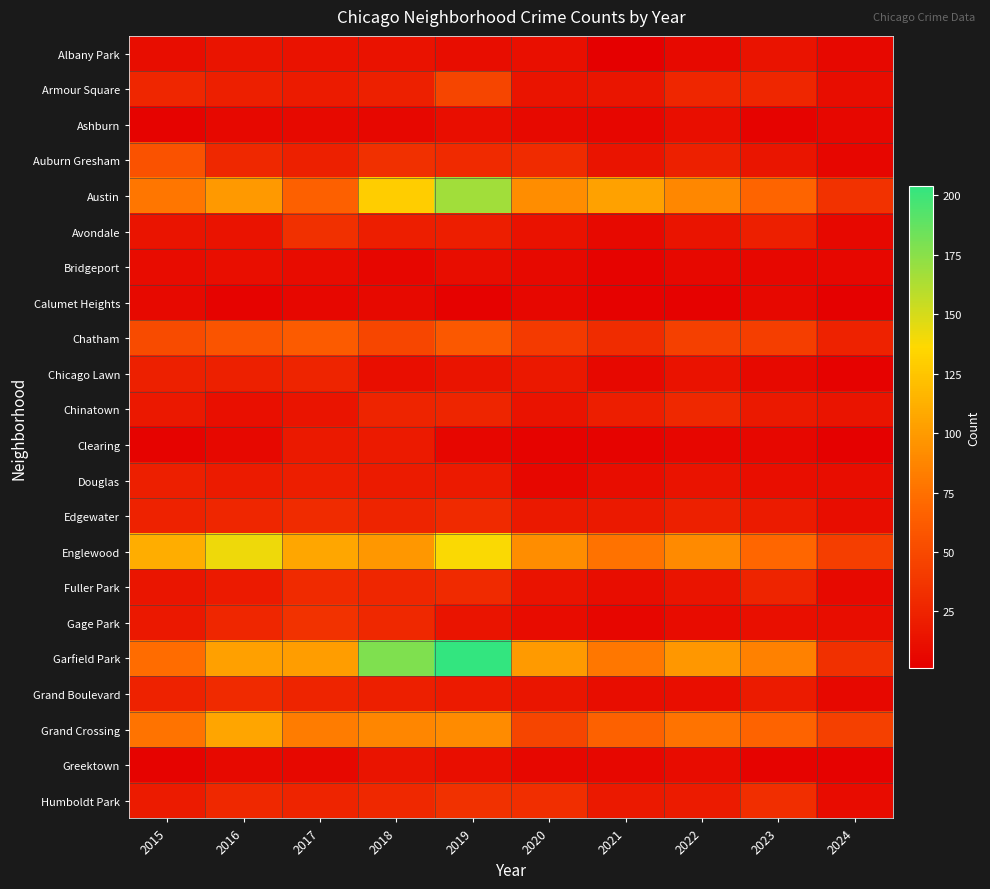

At which category does the chart reach its peak across all series?

2019